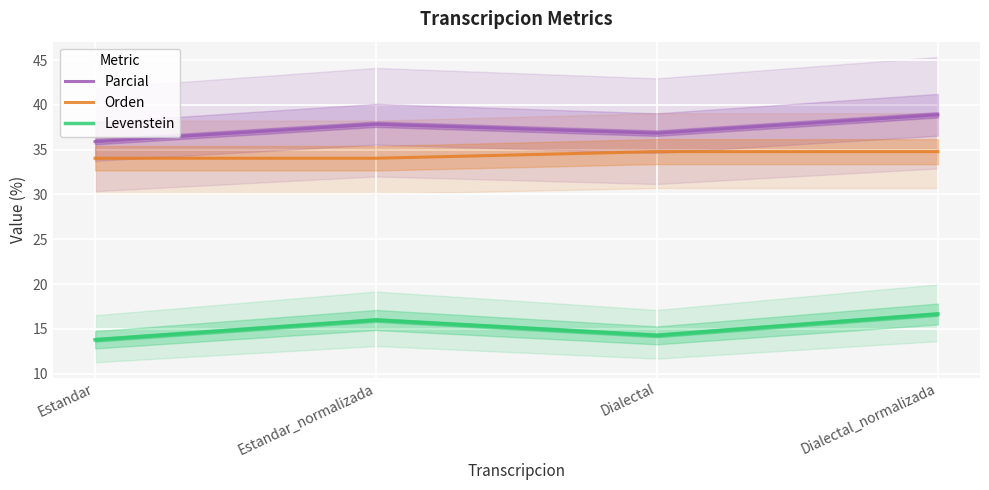

True or false: Levenstein and Parcial intersect in this chart.

False